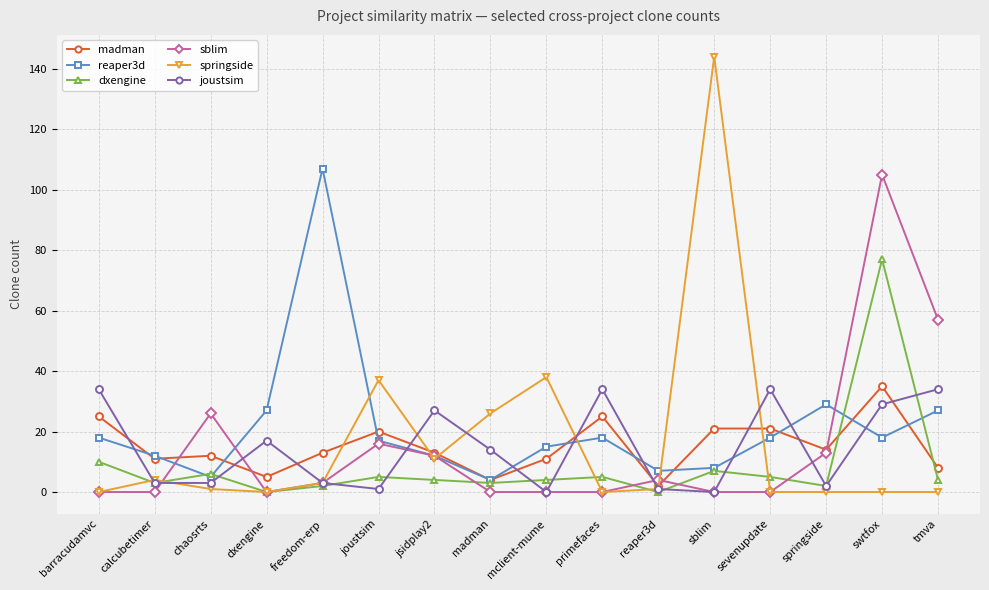

Which series has the widest spread of values?

springside